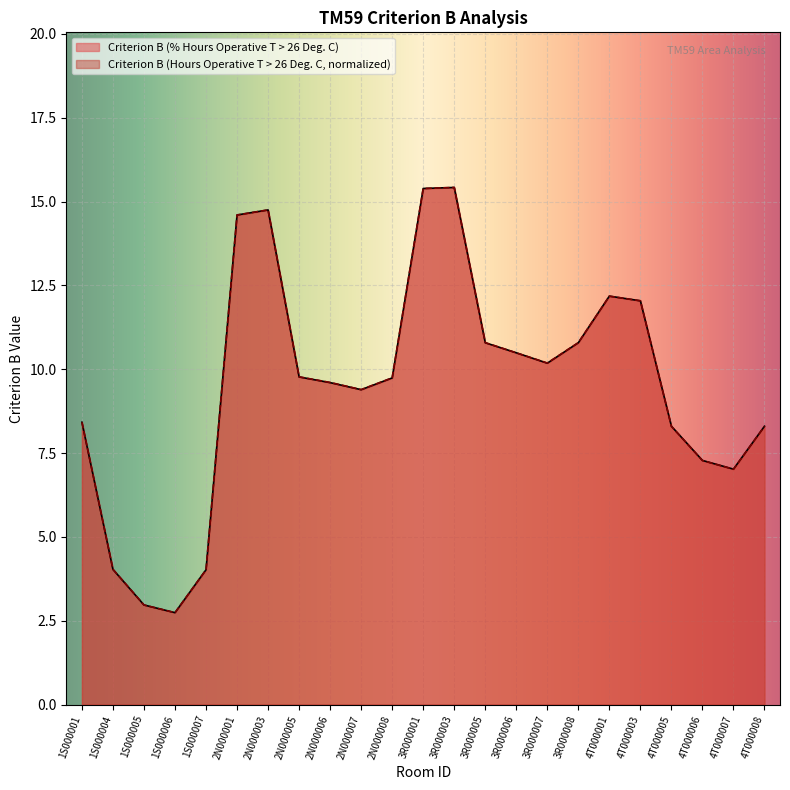

Where is the first local maximum for Criterion B (% Hours Operative T > 26 Deg. C)?

2N000003